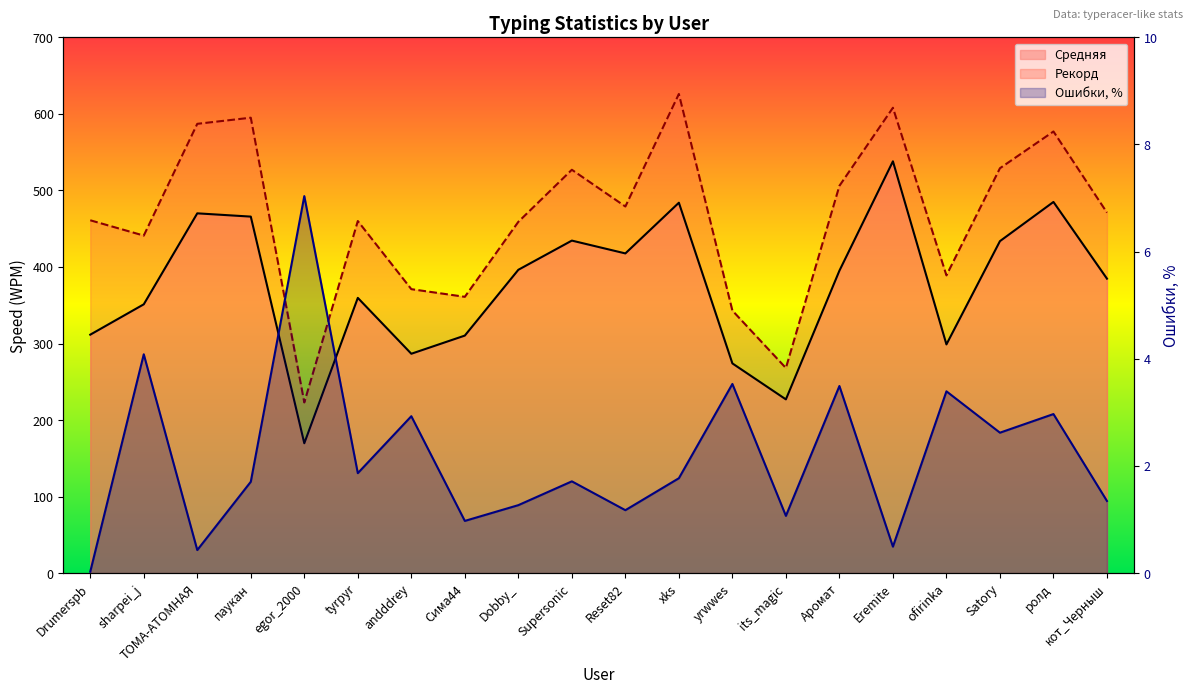

At which category is the sum across all series the highest?

Eremite